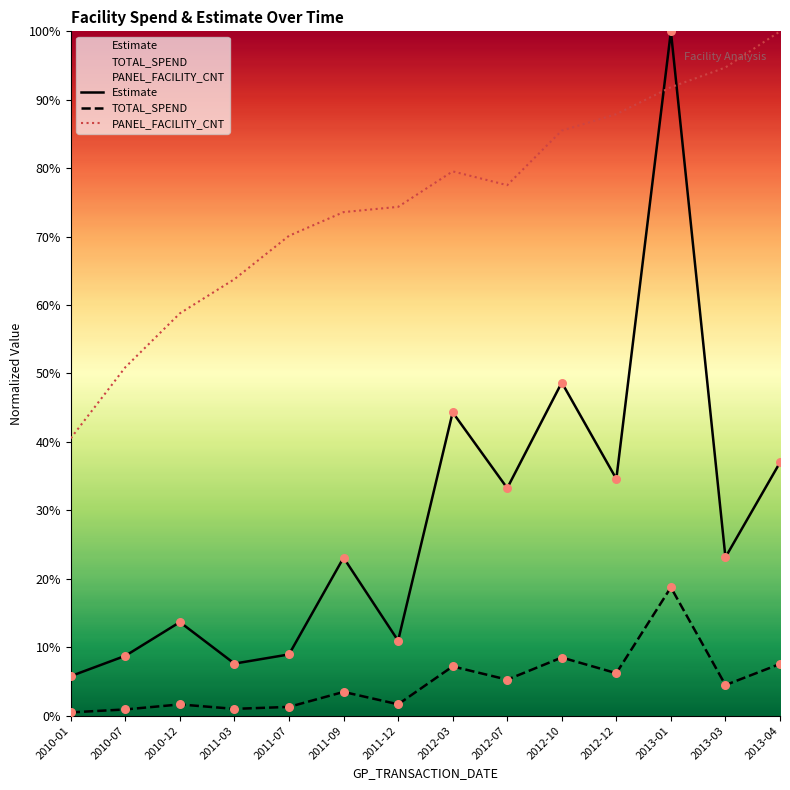

At how many categories does at least one series exceed 0?

14